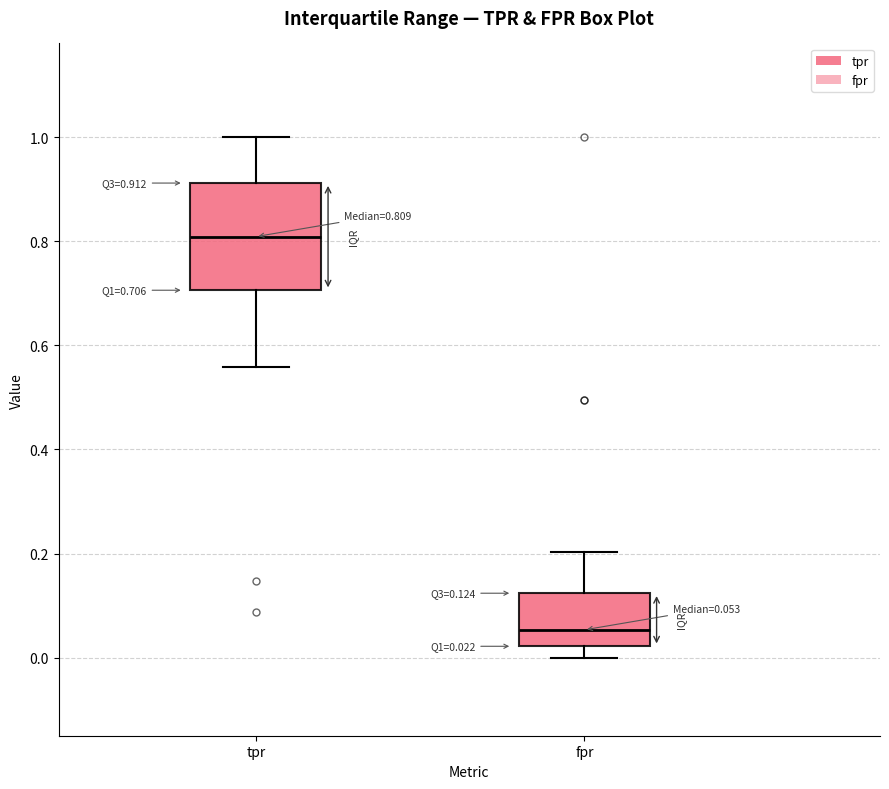

Which box's median line is the highest?

tpr